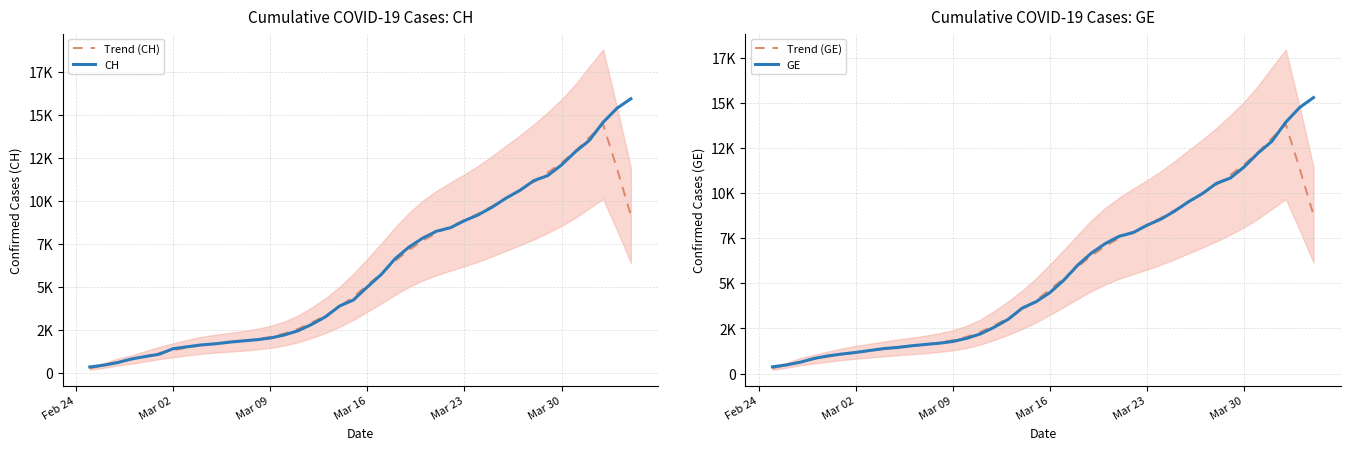

Reading left to right, list all the values displayed in this chart.

Trend (CH): 296.8	464.8	661.0	808.6	1000.0	1182.8	1345.2	1492.0	1631.2	1721.0	1802.6	1882.4	1984.6	2117.2	2309.2	2577.0	2948.4	3355.0	3863.0	4440.2	5110.8	5793.8	6511.4	7158.8	7702.4	8144.6	8519.2	8878.2	9260.8	9693.6	10157.6	10611.8	11100.6	11638.6	12217.0	12894.2	13675.8	14443.8	11873.4	9172.4
CH: 375.0	479.0	630.0	840.0	981.0	1113.0	1436.0	1544.0	1652.0	1715.0	1809.0	1885.0	1952.0	2051.0	2226.0	2472.0	2845.0	3291.0	3908.0	4259.0	5012.0	5731.0	6644.0	7323.0	7847.0	8249.0	8449.0	8855.0	9196.0	9642.0	10162.0	10613.0	11175.0	11467.0	12086.0	12852.0	13505.0	14561.0	15375.0	15926.0
Trend (GE): 296.8	464.8	661.0	802.6	941.0	1070.6	1179.4	1272.6	1363.6	1452.2	1532.8	1612.0	1713.6	1846.2	2038.2	2304.0	2673.4	3078.0	3534.8	4054.8	4653.2	5264.0	5909.4	6533.8	7060.4	7502.6	7877.2	8236.2	8618.8	9051.6	9515.6	9969.8	10458.6	10996.6	11575.0	12252.2	13033.8	13801.8	11359.8	8787.2
GE: 375.0	479.0	630.0	840.0	981.0	1083.0	1171.0	1278.0	1384.0	1447.0	1538.0	1614.0	1681.0	1780.0	1955.0	2201.0	2574.0	3010.0	3627.0	3978.0	4485.0	5174.0	6002.0	6681.0	7205.0	7607.0	7807.0	8213.0	8554.0	9000.0	9520.0	9971.0	10533.0	10825.0	11444.0	12210.0	12863.0	13919.0	14733.0	15284.0